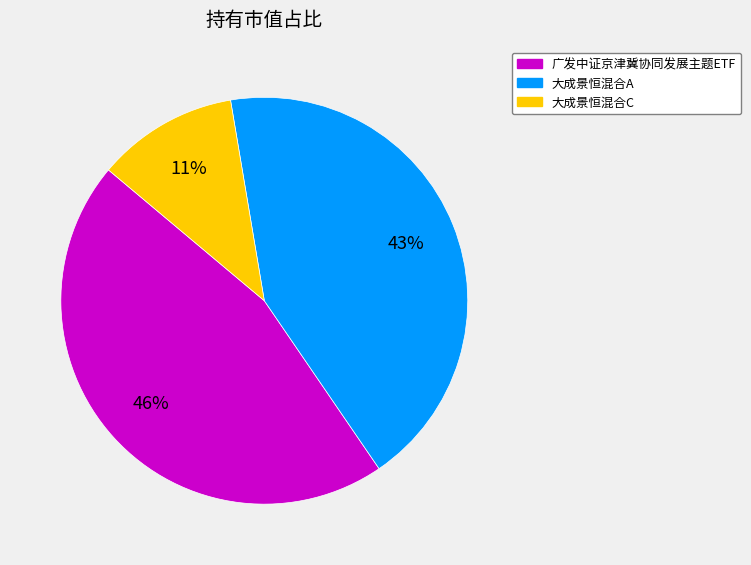

Rank the categories by value from lowest to highest.

大成景恒混合C, 大成景恒混合A, 广发中证京津冀协同发展主题ETF